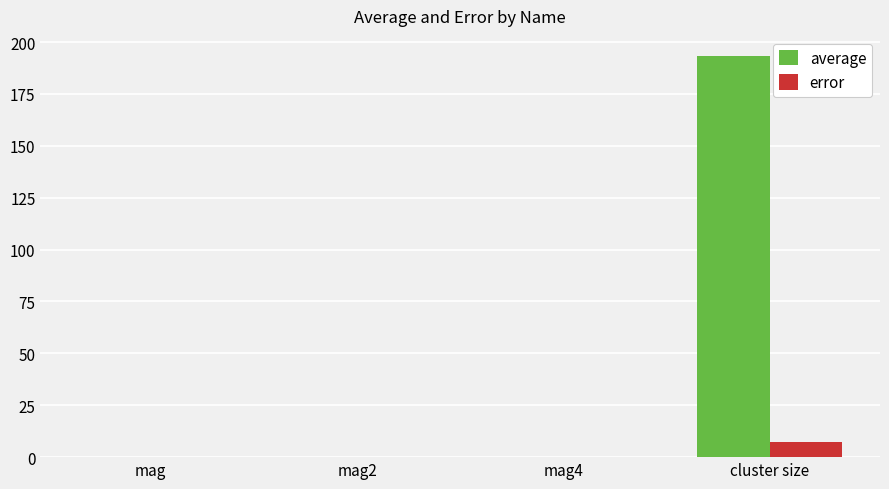

Which series changed the most between mag2 and cluster size?

average